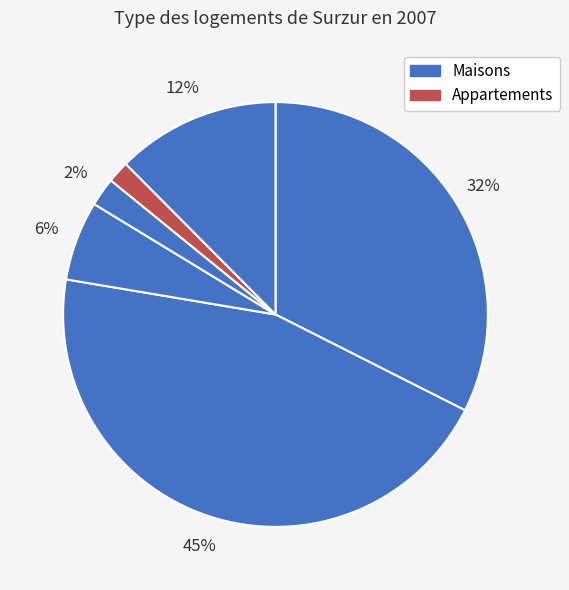

Does any single category account for the majority?

No